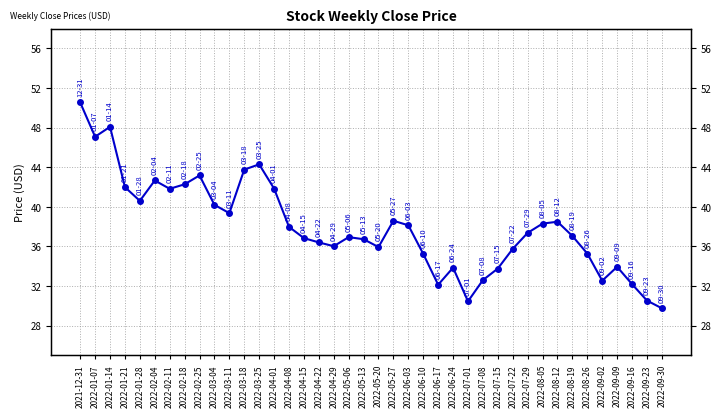

The value at 2022-05-06 is 63.7. True or false?

False